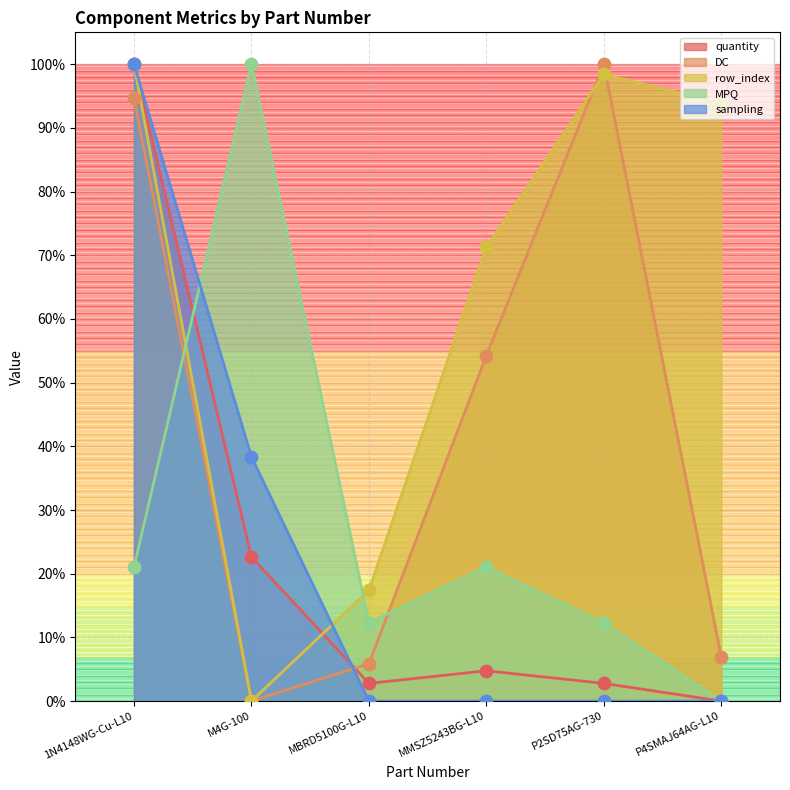

What is the total value across all series at MMSZ5243BG-L10?

151.3